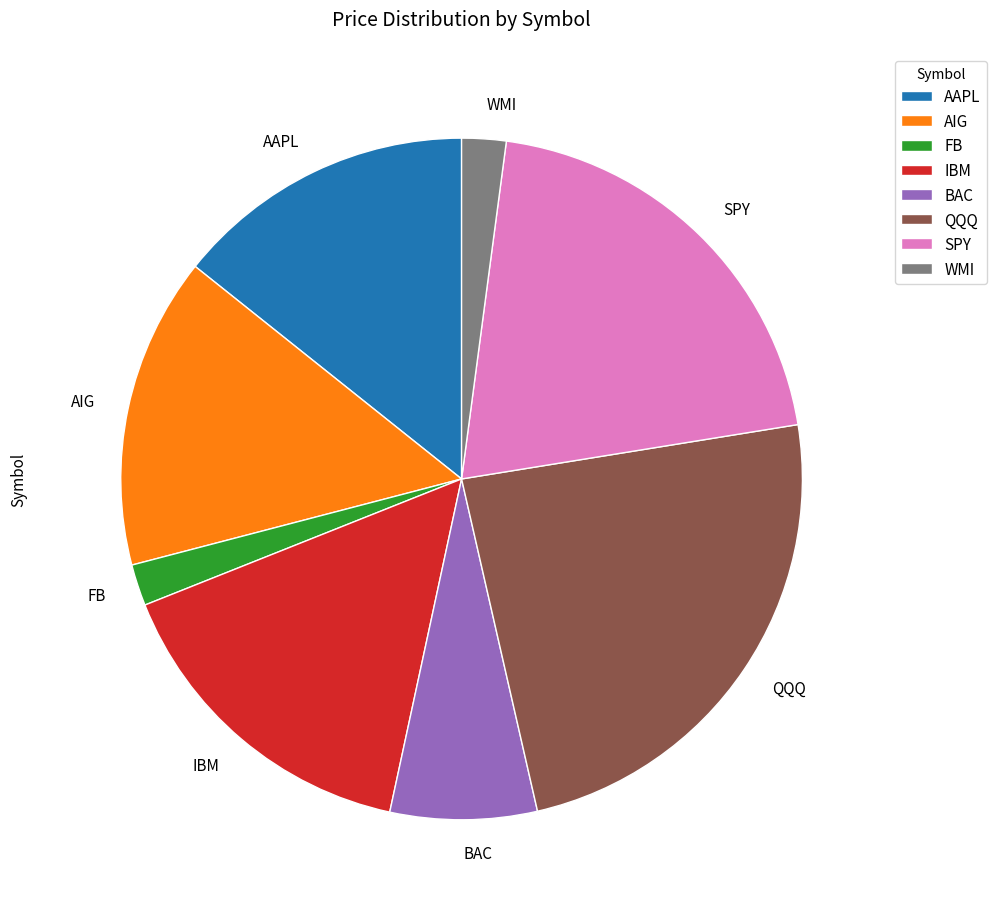

Is there any slice that represents more than half of the pie?

No